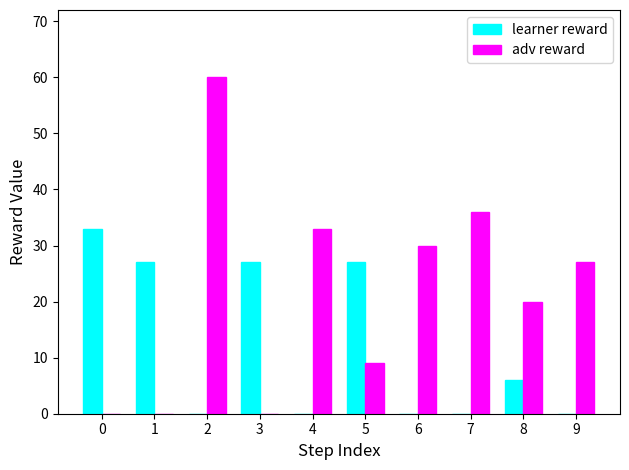

How many learner reward values are between 0 and 27?

9